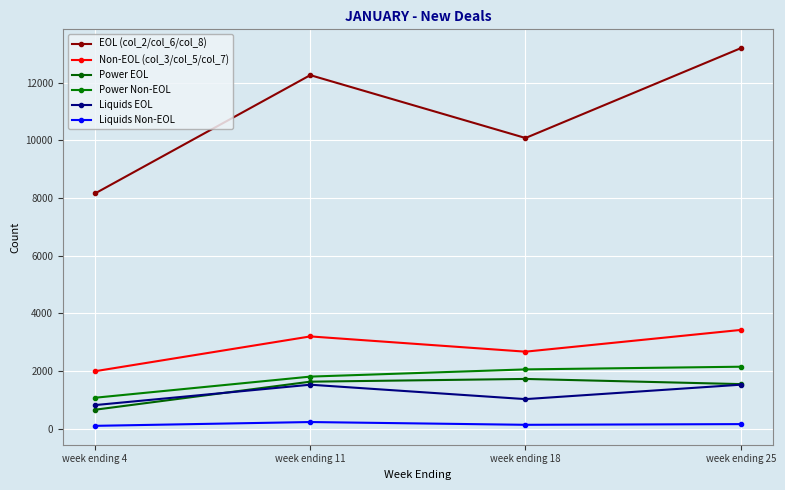

What is the value of the EOL (col_2/col_6/col_8) point at the 1st from the left?

8160